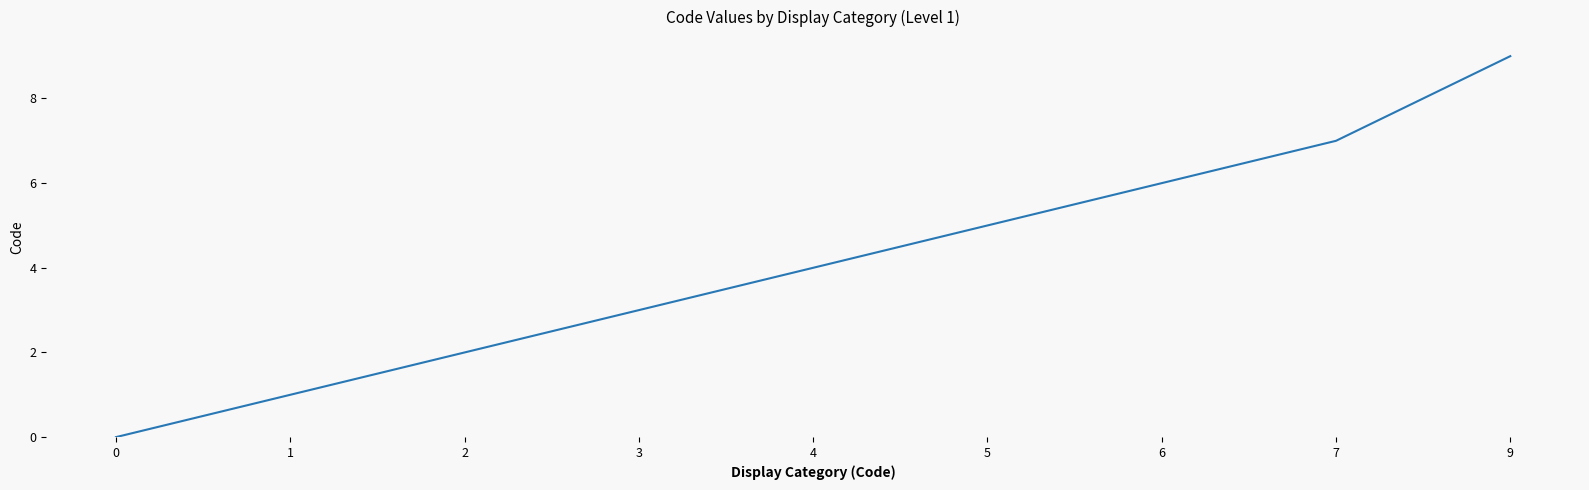

Rank the categories by value from highest to lowest.

9, 7, 6, 5, 4, 3, 2, 1, 0